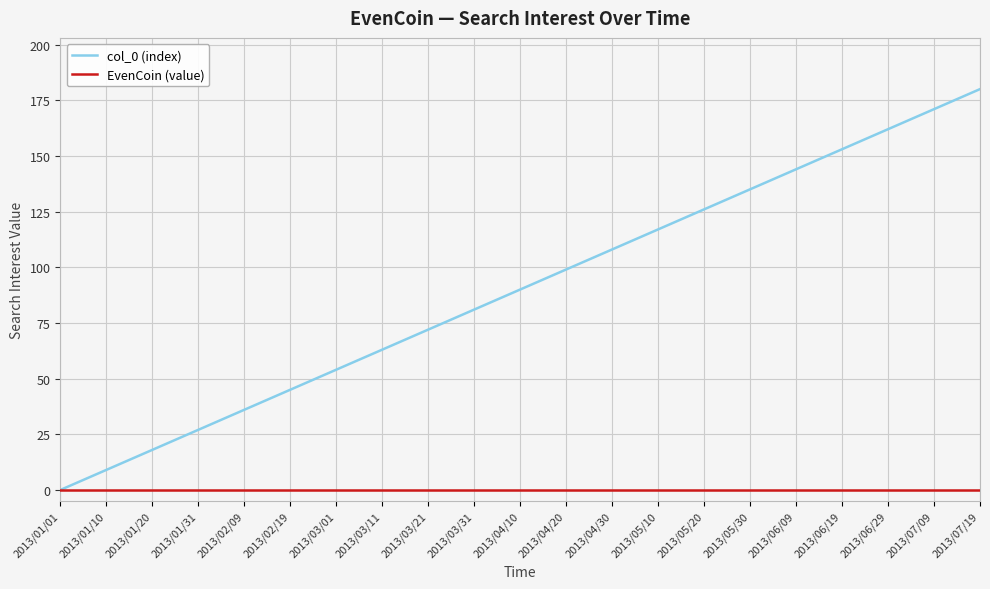

Reading left to right, extract all data points from this chart.

col_0 (index): 2013/01/01=0	2013/01/10=9	2013/01/20=18	2013/01/31=27	2013/02/09=36	2013/02/19=45	2013/03/01=54	2013/03/11=63	2013/03/21=72	2013/03/31=81	2013/04/10=90	2013/04/20=99	2013/04/30=108	2013/05/10=117	2013/05/20=126	2013/05/30=135	2013/06/09=144	2013/06/19=153	2013/06/29=162	2013/07/09=171	2013/07/19=180
EvenCoin (value): 2013/01/01=0	2013/01/10=0	2013/01/20=0	2013/01/31=0	2013/02/09=0	2013/02/19=0	2013/03/01=0	2013/03/11=0	2013/03/21=0	2013/03/31=0	2013/04/10=0	2013/04/20=0	2013/04/30=0	2013/05/10=0	2013/05/20=0	2013/05/30=0	2013/06/09=0	2013/06/19=0	2013/06/29=0	2013/07/09=0	2013/07/19=0